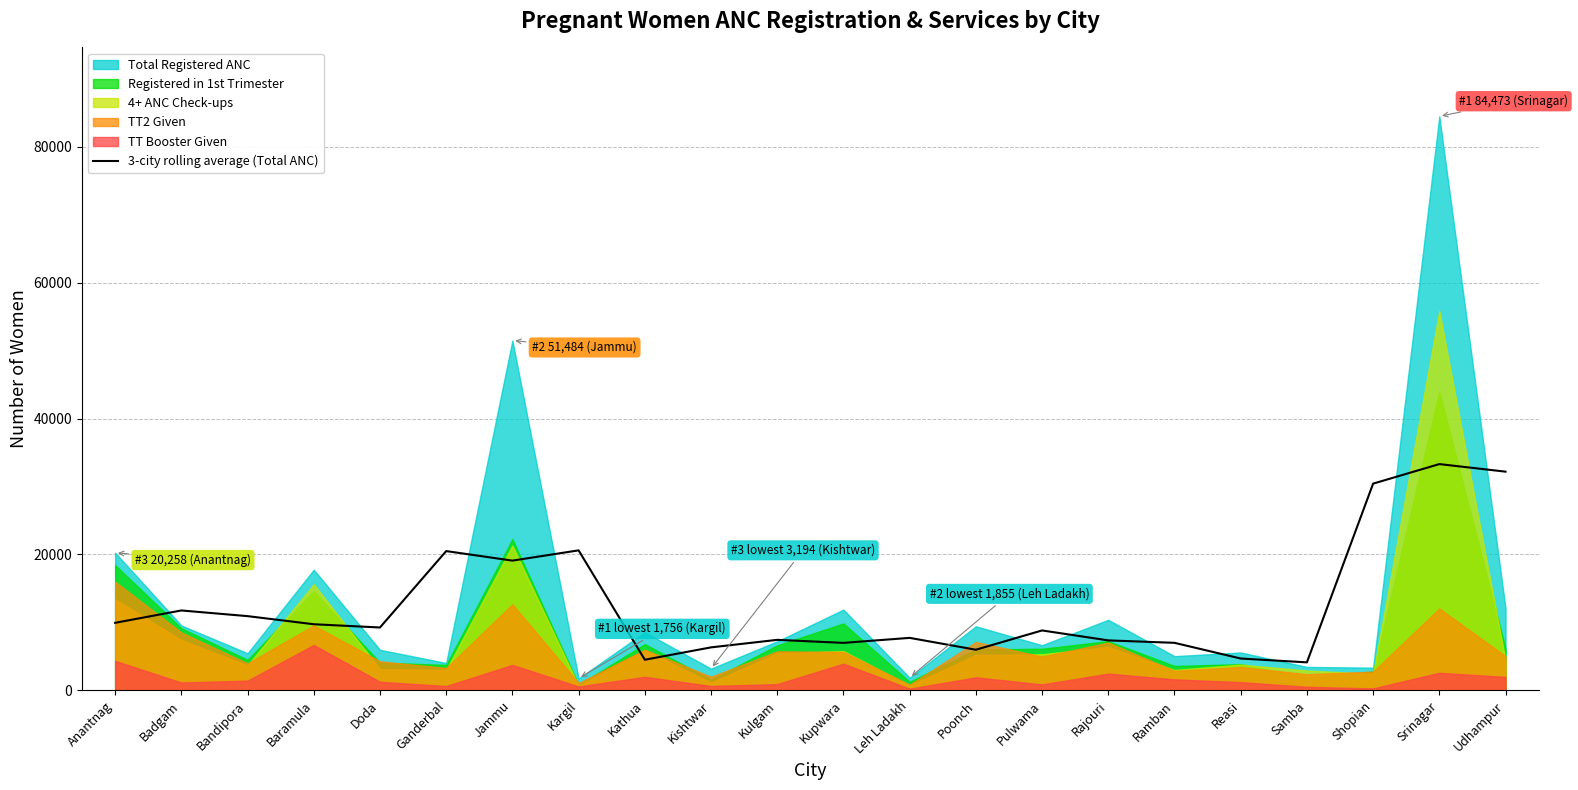

What is the maximum value for 3-city rolling average (Total ANC)?

33294.3